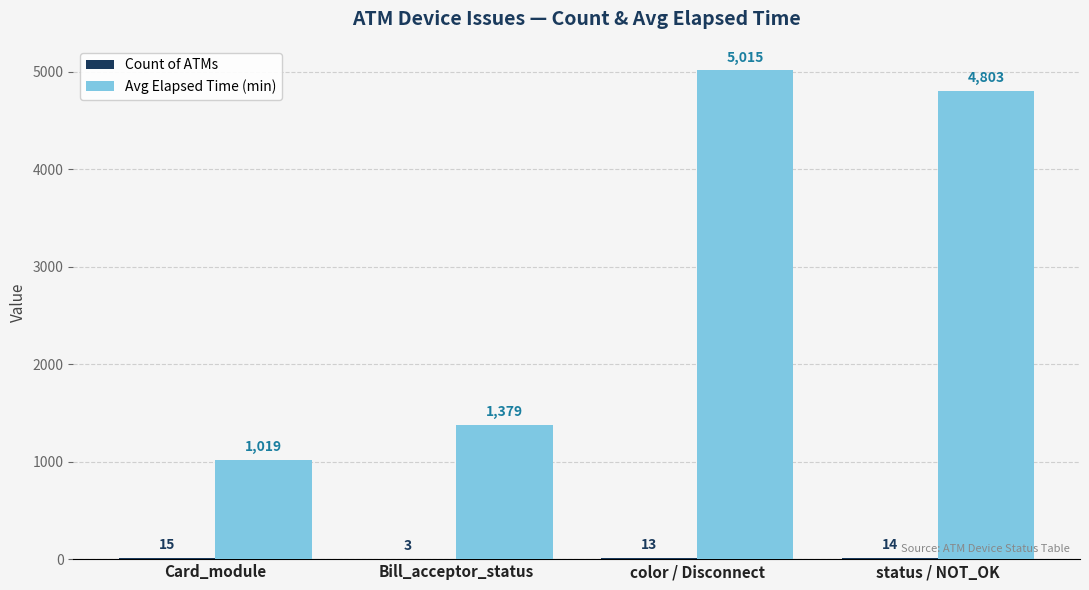

The value of Avg Elapsed Time (min) at color / Disconnect is 5015. True or false?

True